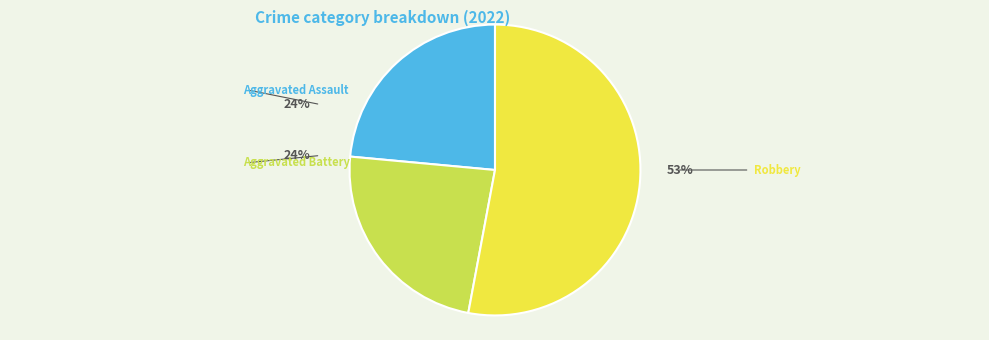

How many slices are in this pie chart?

3